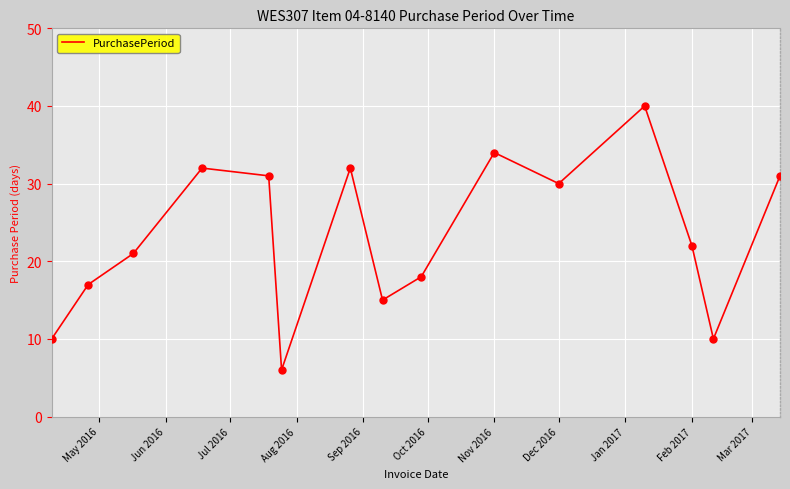

What is the difference between the maximum and minimum values?

34